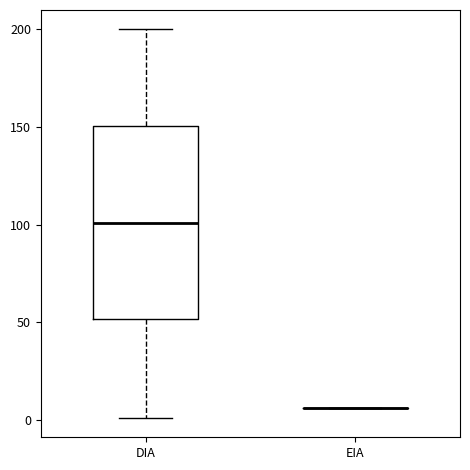

Reading left to right, transcribe this box plot: for each box, give where its median line is, the range the box spans, and where its two whiskers end, as read against the y-axis. The values are not printed on the chart, so give them approximately, as read against the axis.

DIA: median 100, box 50 to 150, whiskers 0 to 200
EIA: box collapsed to a line at 5, whiskers 5 to 5